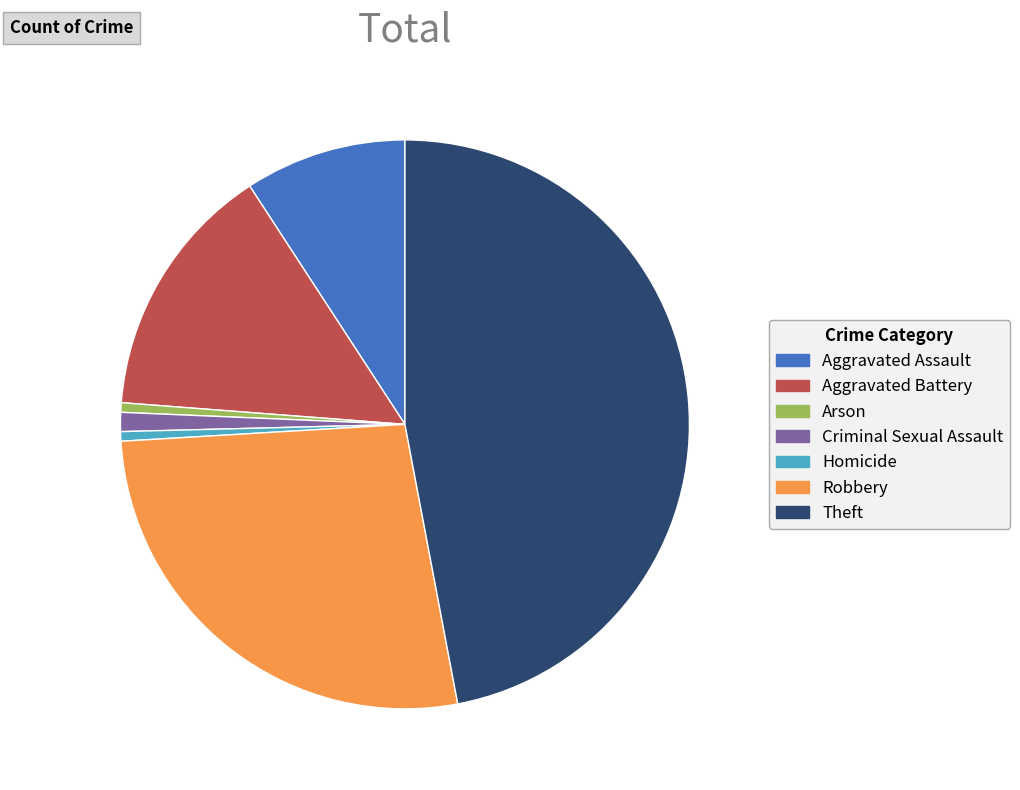

The Arson slice represents 1% of the pie. True or false?

True